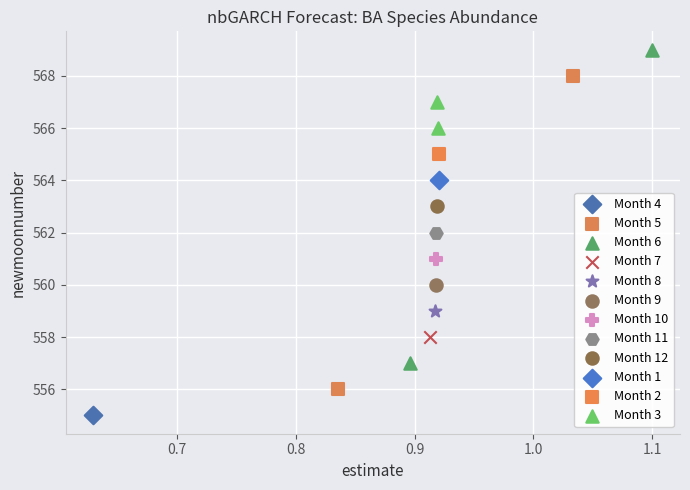

What are all the series names shown in the legend?

Month 4, Month 5, Month 6, Month 7, Month 8, Month 9, Month 10, Month 11, Month 12, Month 1, Month 2, Month 3